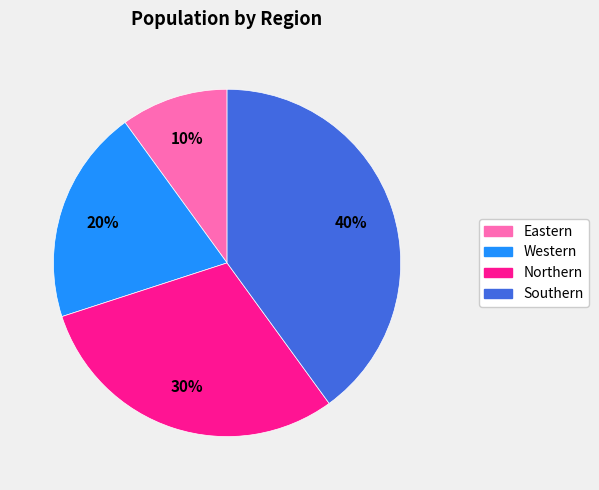

What percentage is the Western slice, to the nearest percent?

20%